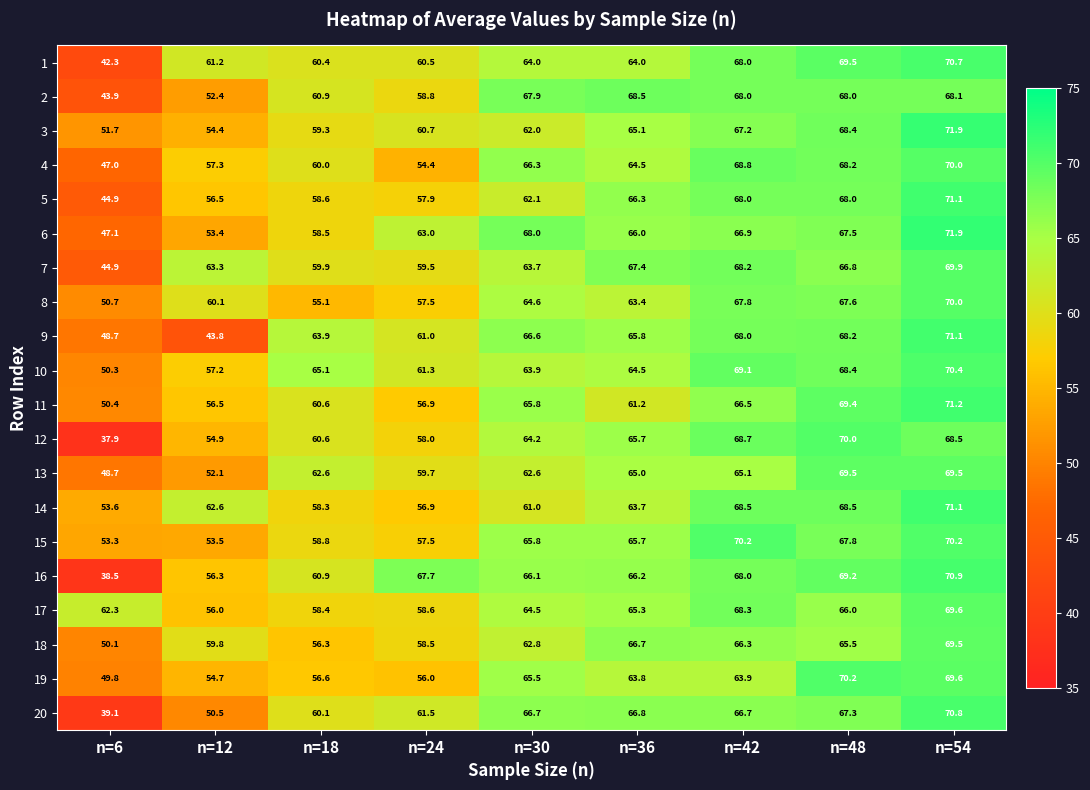

At which category is the sum across all series the highest?

n=54